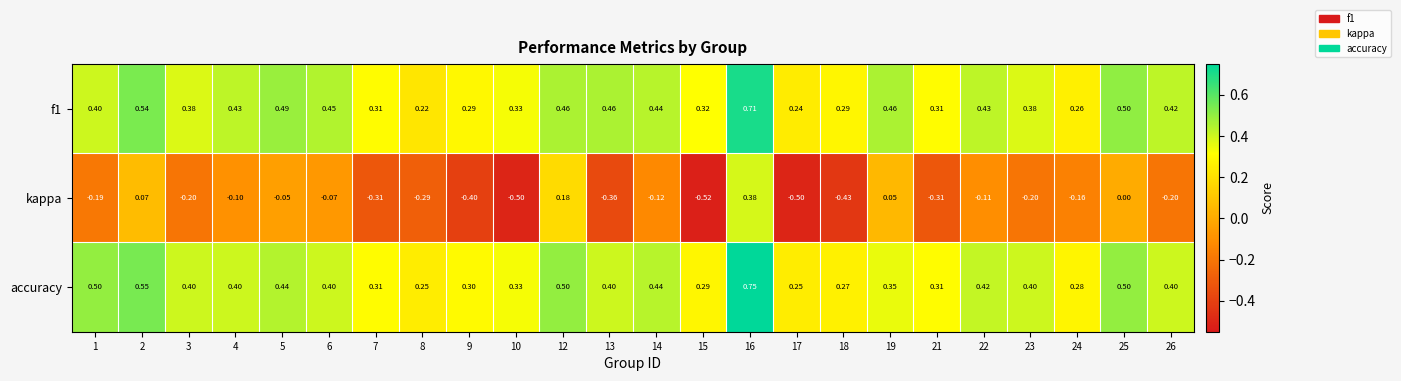

Is the value of accuracy at 2 greater than the value of f1 at 4?

Yes